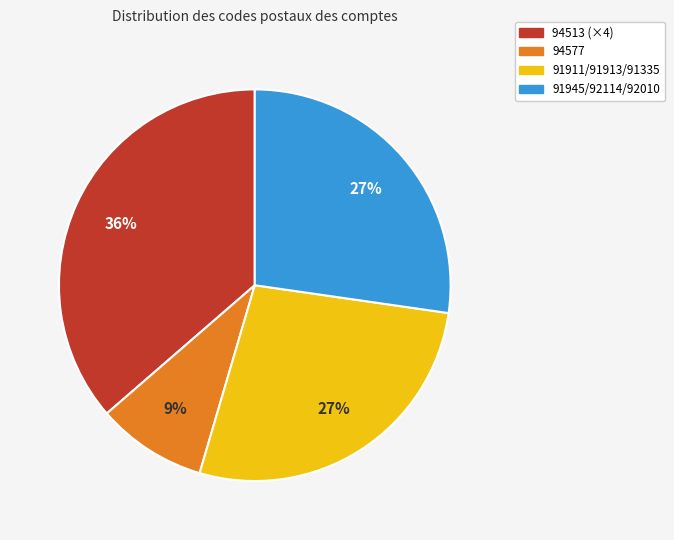

How many slices are in this pie chart?

4